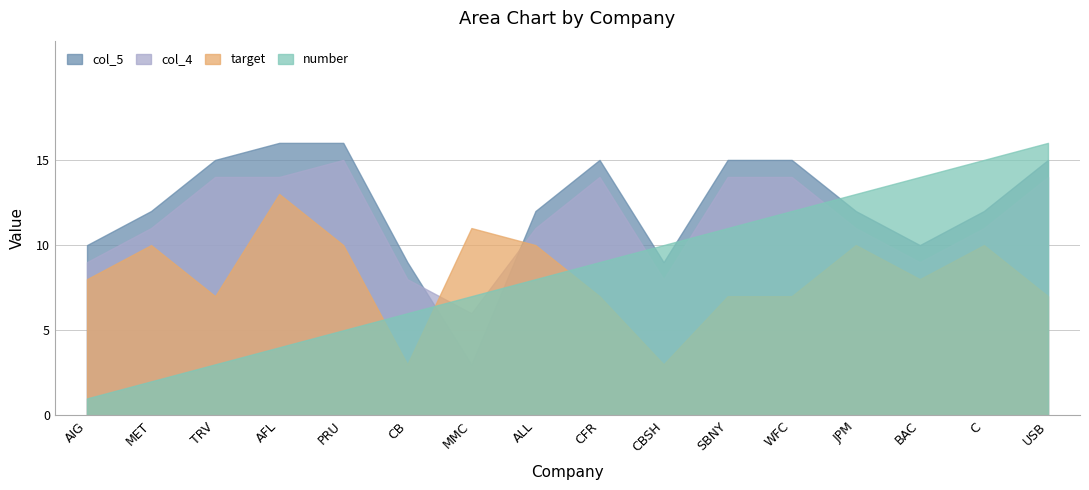

At how many categories does at least one series exceed 10?

13